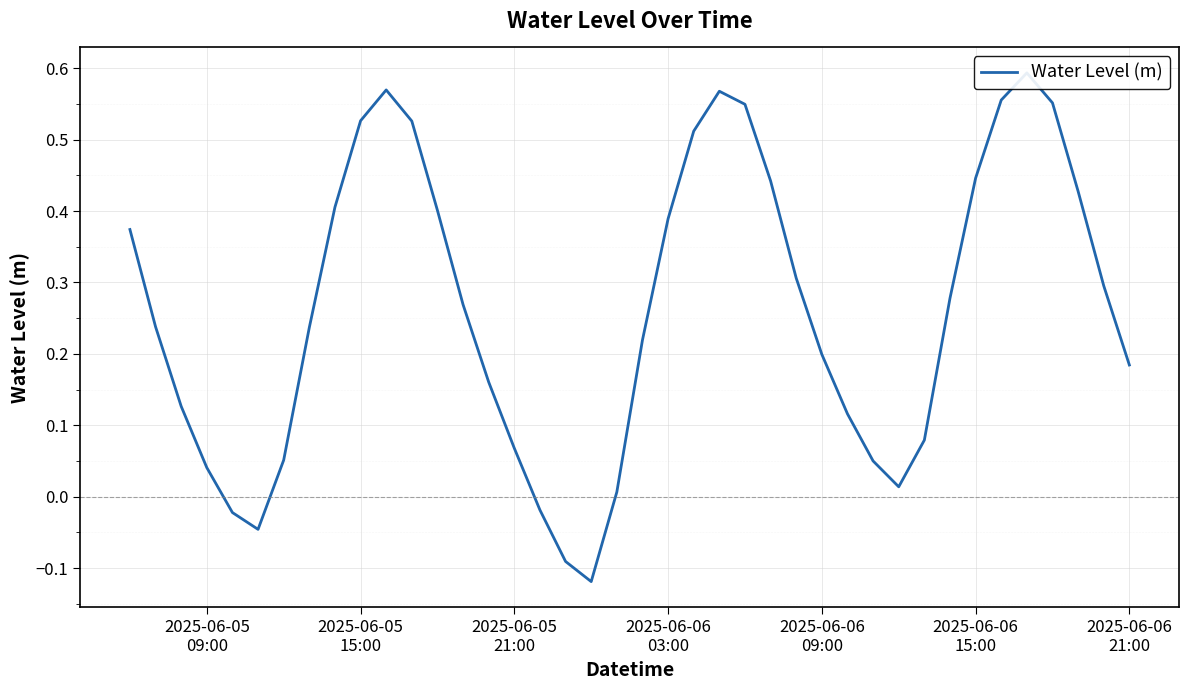

Reading left to right, what are all the values shown in this chart?

0.4	0.2	0.1	0.0	-0.0	-0.0	0.1	0.2	0.4	0.5	0.6	0.5	0.4	0.3	0.2	0.1	-0.0	-0.1	-0.1	0.0	0.2	0.4	0.5	0.6	0.5	0.4	0.3	0.2	0.1	0.0	0.0	0.1	0.3	0.4	0.6	0.6	0.6	0.4	0.3	0.2